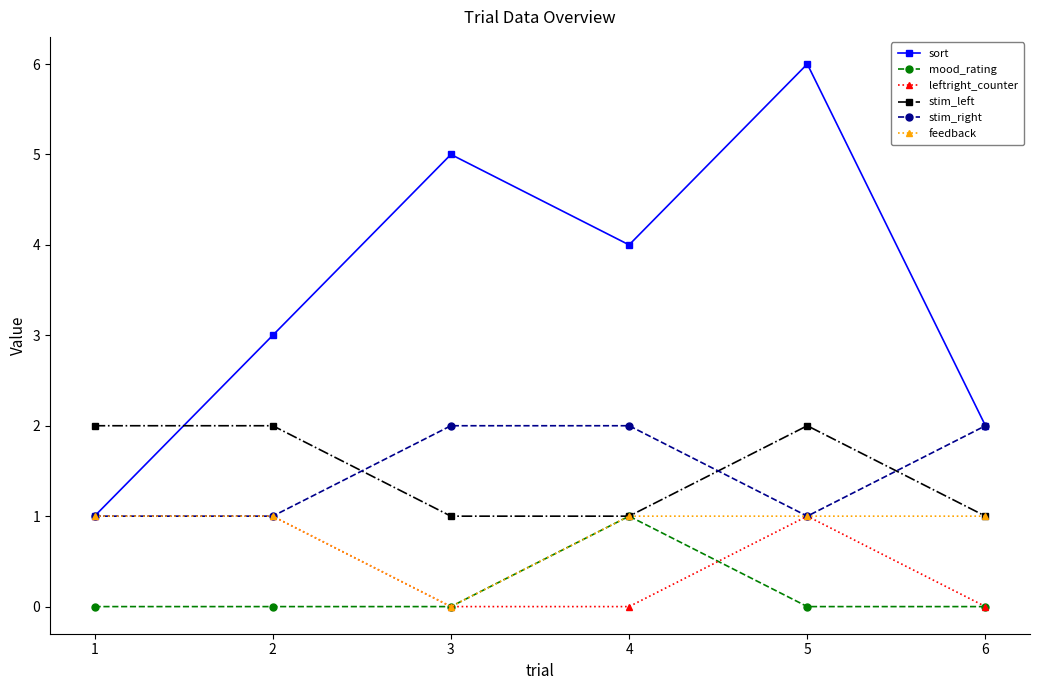

Which series has the largest total across all categories?

sort